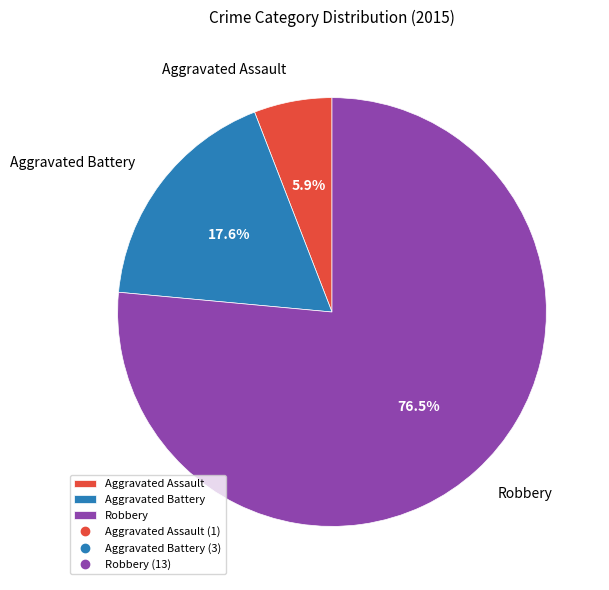

Is the sum of Robbery and Aggravated Assault greater than half?

Yes